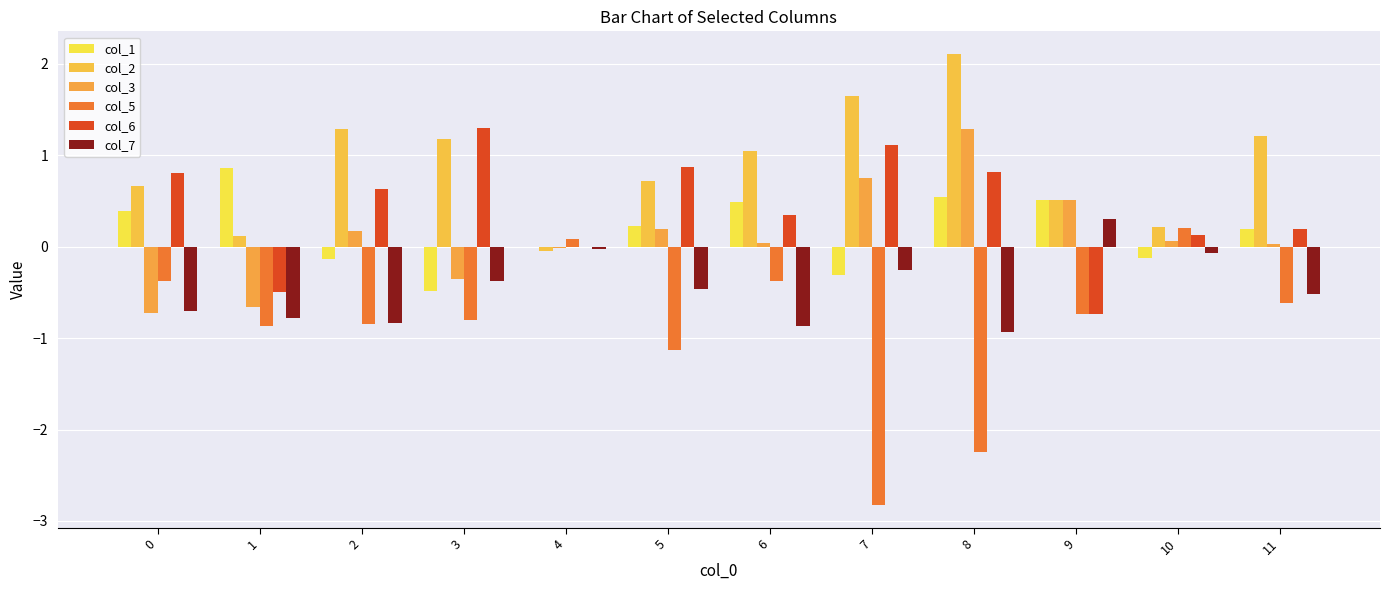

What is the average value of the col_6 series?

0.4